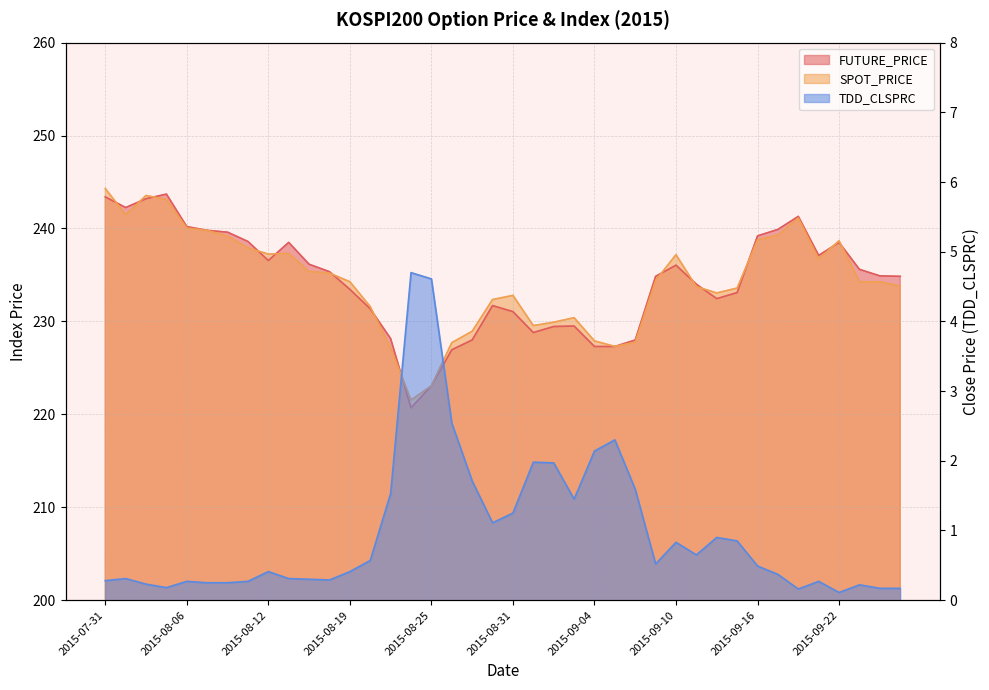

Reading left to right, extract all data points from this chart.

FUTURE_PRICE: 243.4	242.2	243.2	243.7	240.2	239.8	239.6	238.6	236.6	238.5	236.2	235.3	233.4	231.3	228.2	220.7	223.1	226.9	228.0	231.7	231.1	228.8	229.4	229.5	227.3	227.3	228.0	234.8	236.1	234.0	232.4	233.1	239.2	239.9	241.3	237.1	238.5	235.6	234.9	234.8
SPOT_PRICE: 244.3	241.5	243.6	243.1	240.0	239.8	239.2	237.9	237.2	237.3	235.4	235.2	234.3	231.6	227.1	221.5	223.1	227.7	228.9	232.3	232.8	229.6	229.9	230.4	227.9	227.3	227.8	234.4	237.2	233.7	233.1	233.6	238.8	239.3	241.1	236.7	238.7	234.3	234.3	233.8
TDD_CLSPRC: 0.3	0.3	0.2	0.2	0.3	0.2	0.2	0.3	0.4	0.3	0.3	0.3	0.4	0.6	1.5	4.7	4.6	2.5	1.7	1.1	1.2	2.0	2.0	1.4	2.1	2.3	1.6	0.5	0.8	0.7	0.9	0.8	0.5	0.4	0.2	0.3	0.1	0.2	0.2	0.2